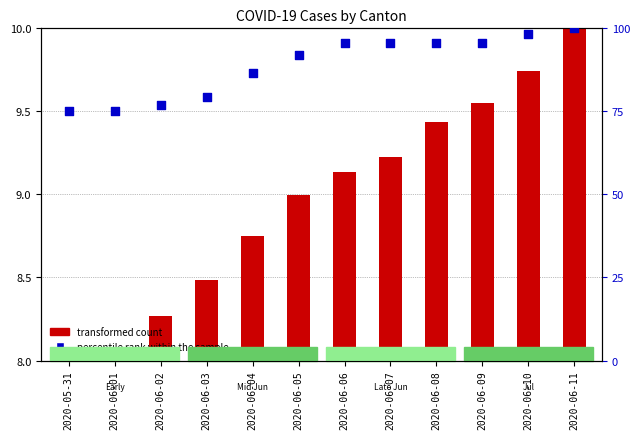

At how many categories does at least one series exceed 91?

7